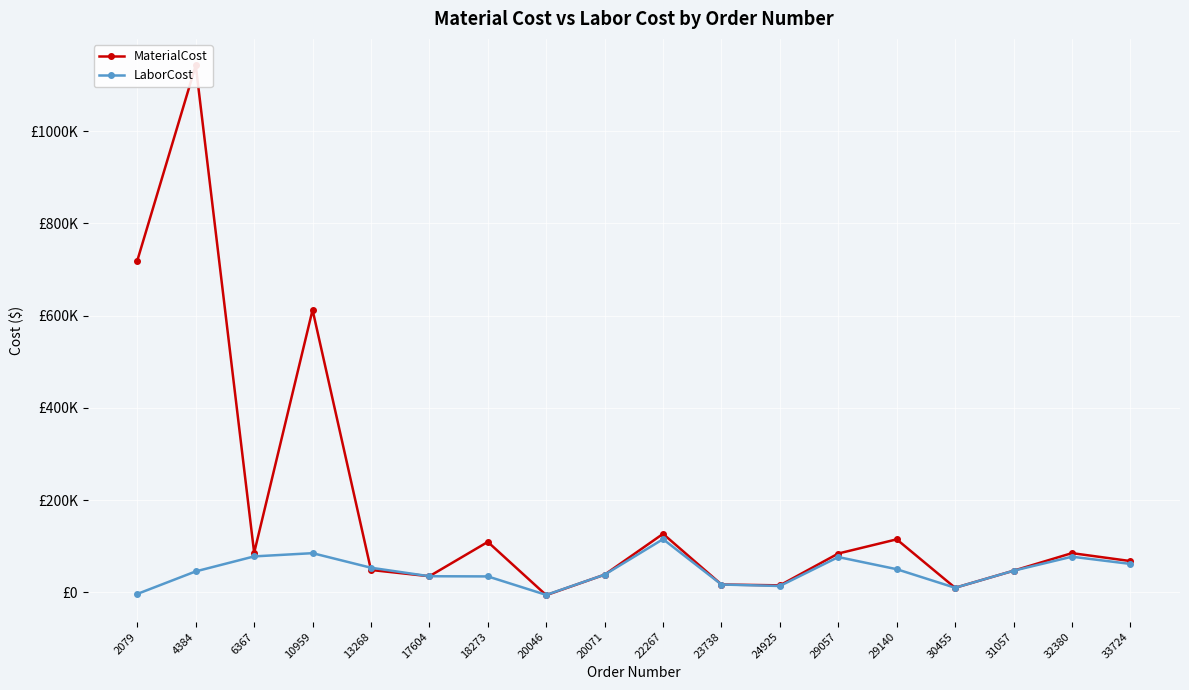

What is the minimum value for LaborCost?

-5377.1